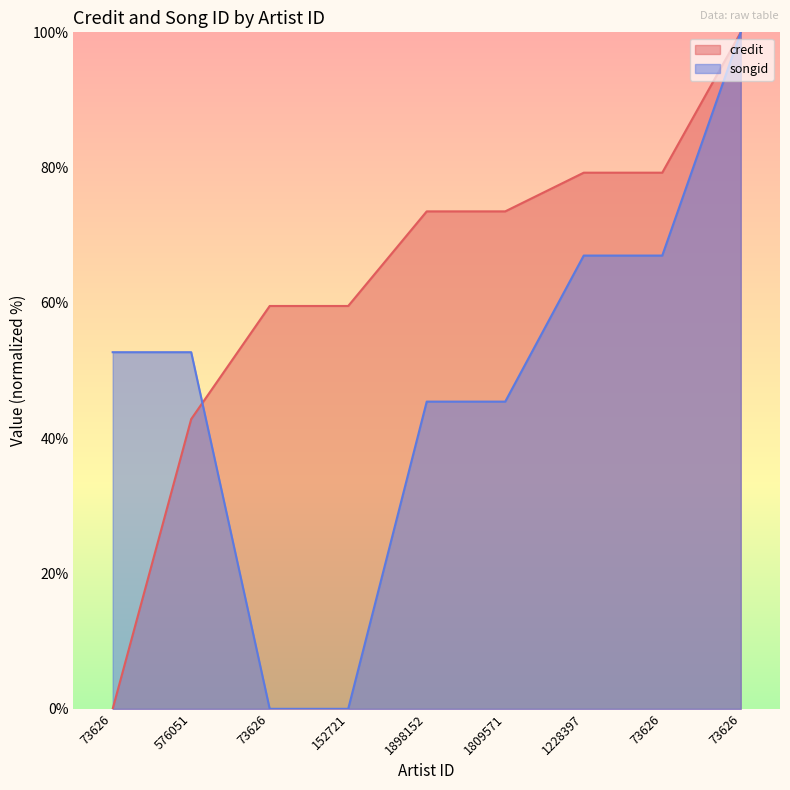

Which series has the largest range (max minus min)?

credit